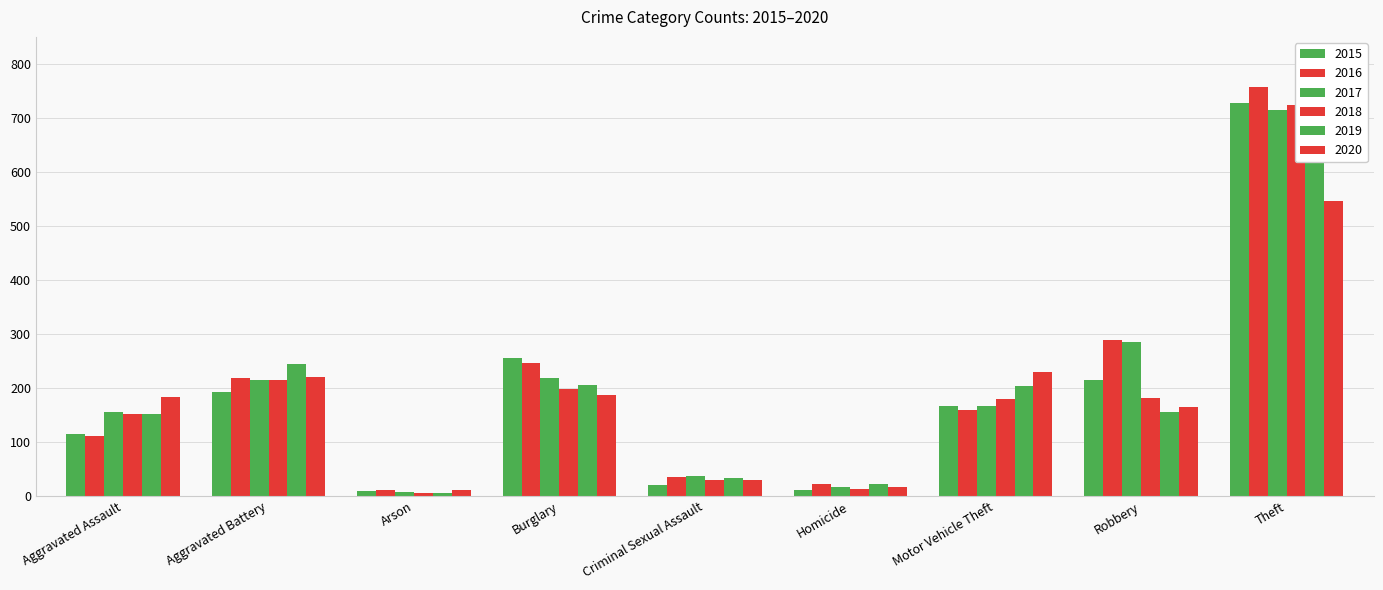

What is the difference between the maximum and minimum values in the 2015 series?

718